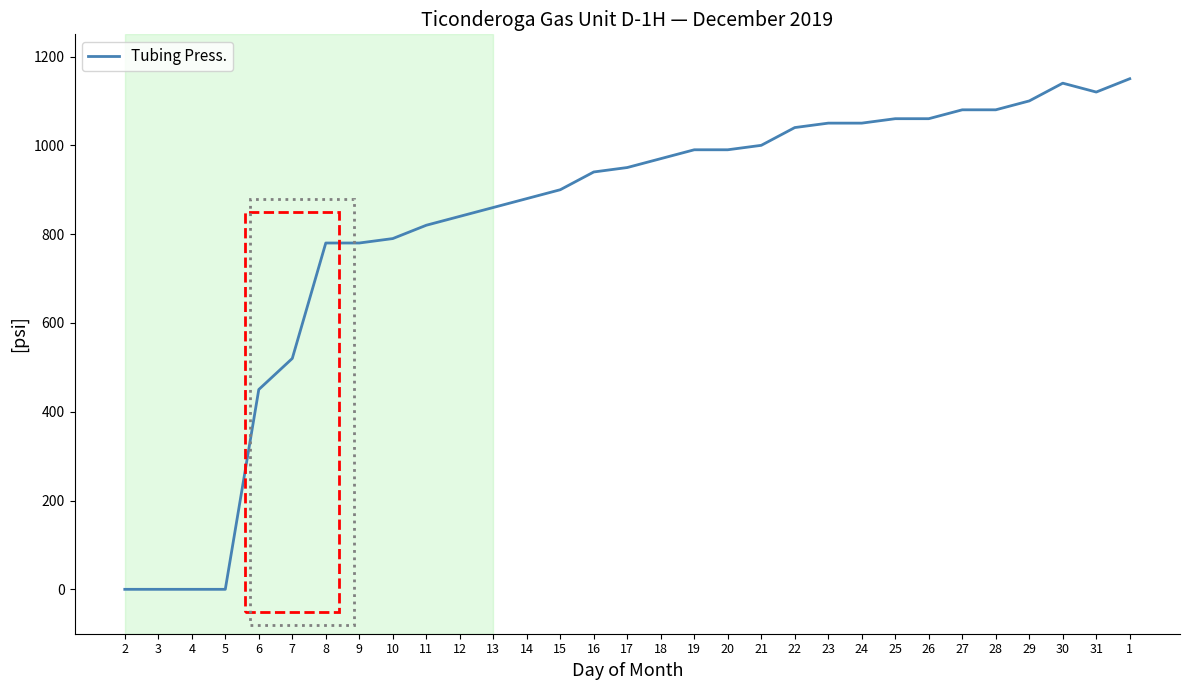

What is the maximum value shown in the chart?

1150